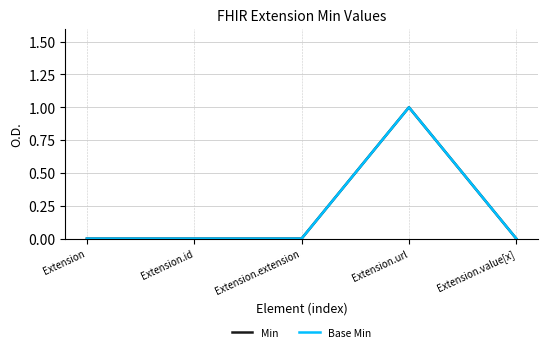

What is the maximum value shown in the chart?

1